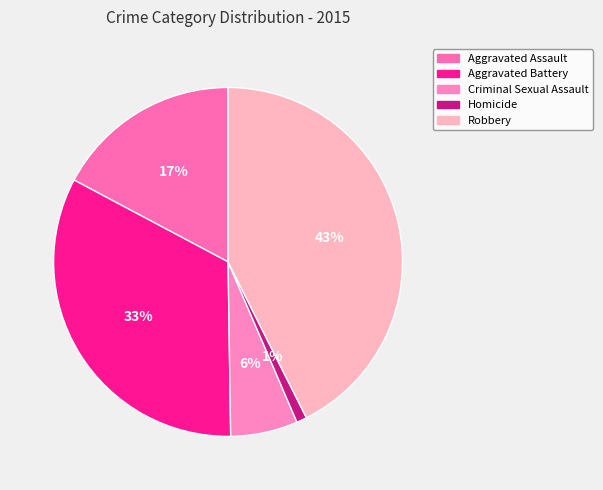

Rank the categories by value from lowest to highest.

Homicide, Criminal Sexual Assault, Aggravated Assault, Aggravated Battery, Robbery